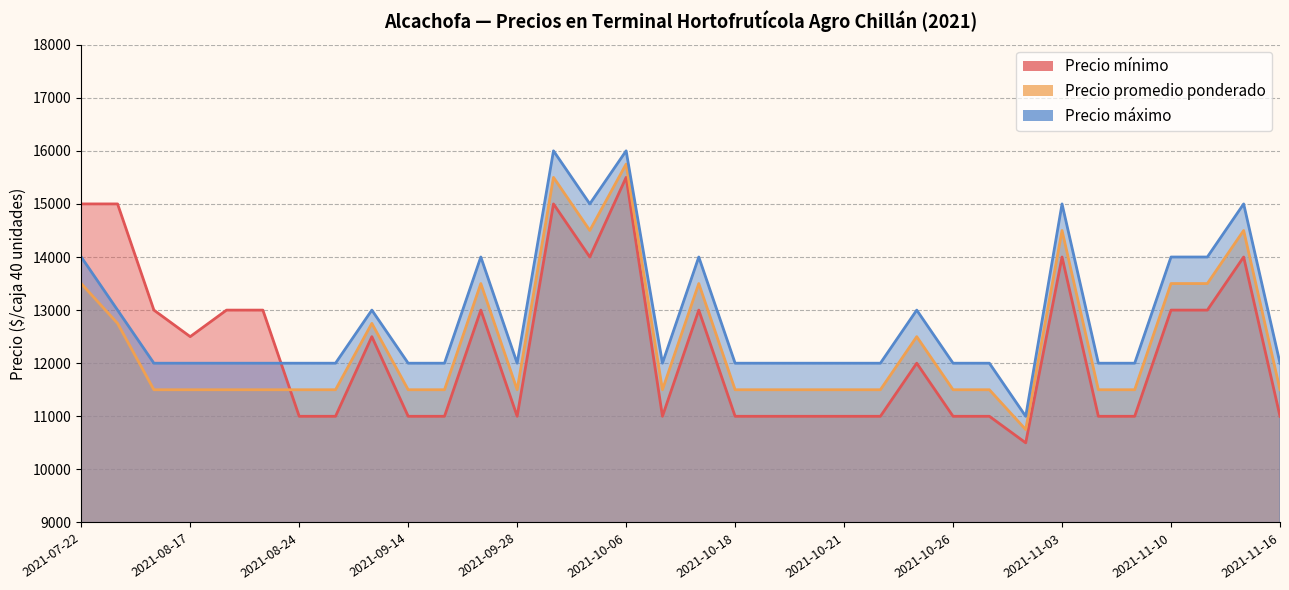

How many intersections are there between Precio promedio ponderado and Precio mínimo?

1